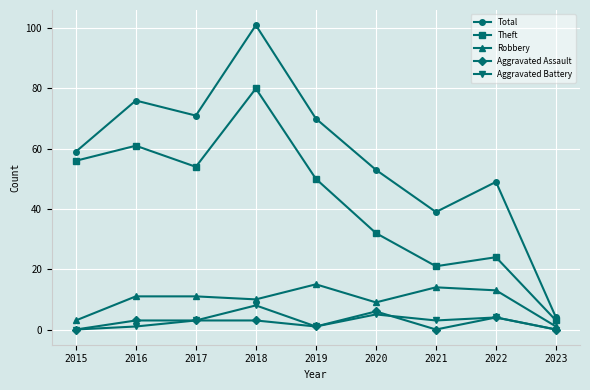

Where does the Theft series first go above 50?

2015